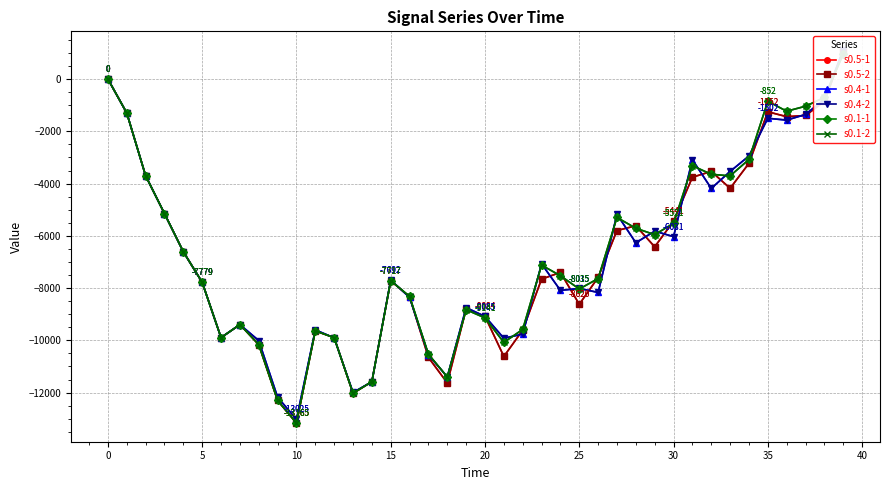

At how many categories does at least one series exceed -6382?

17